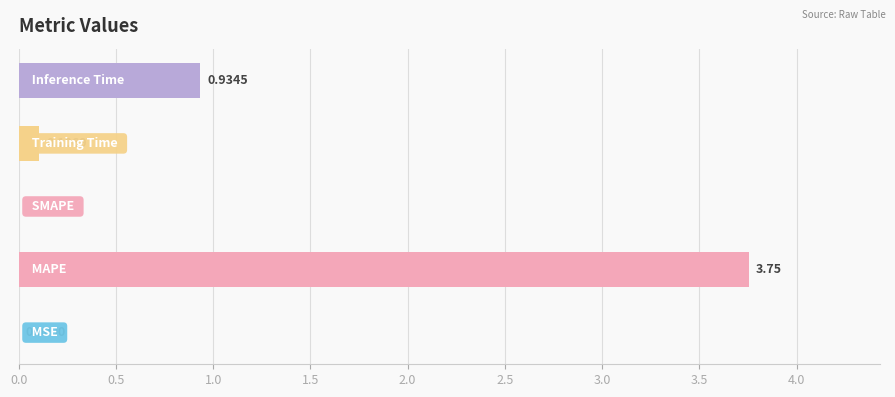

What is the difference between the maximum and minimum values?

3.8